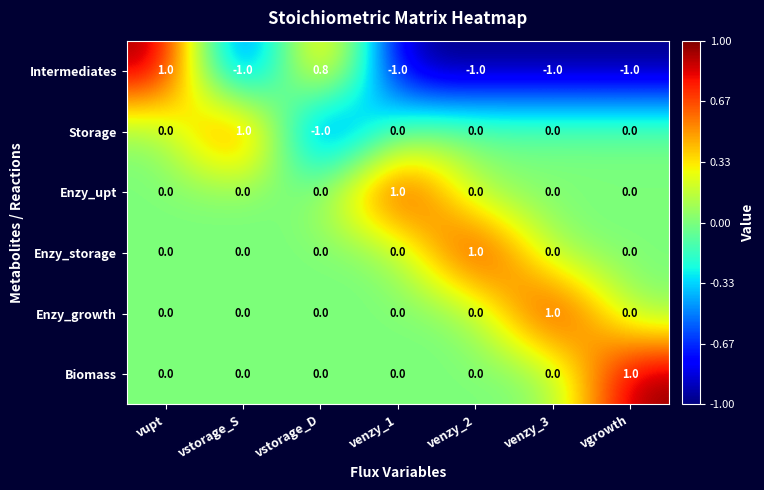

How many distinct data groups are displayed?

6